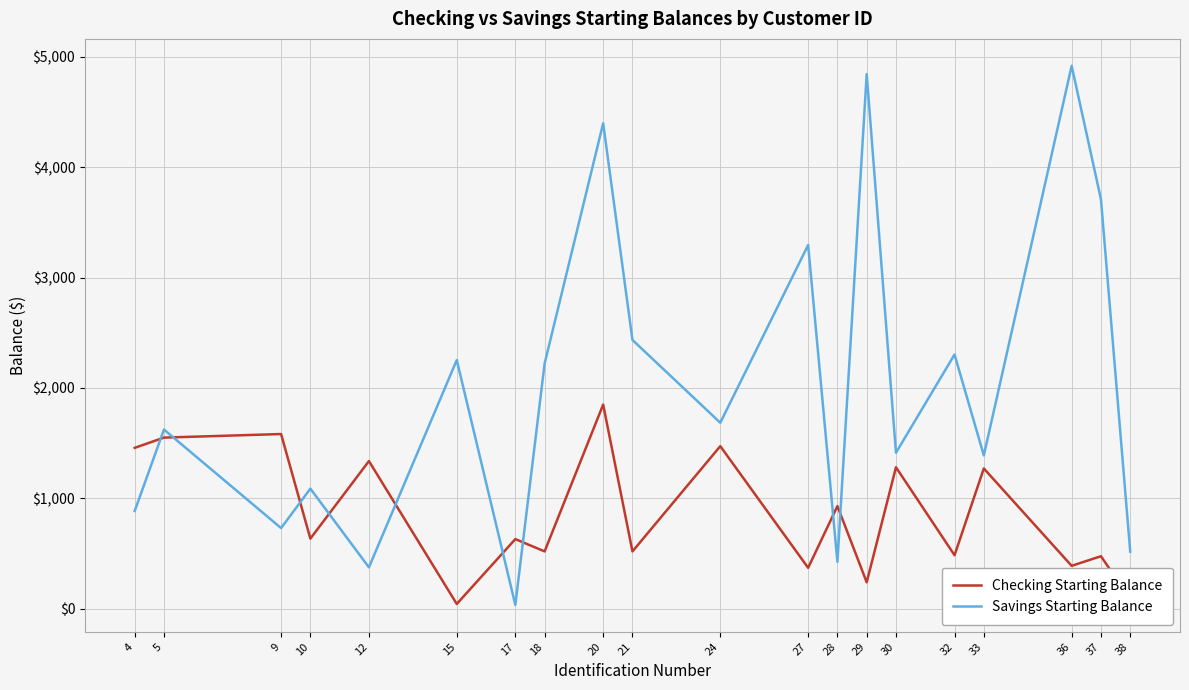

What is the difference between the Checking Starting Balance values at 20 and 17?

1219.4